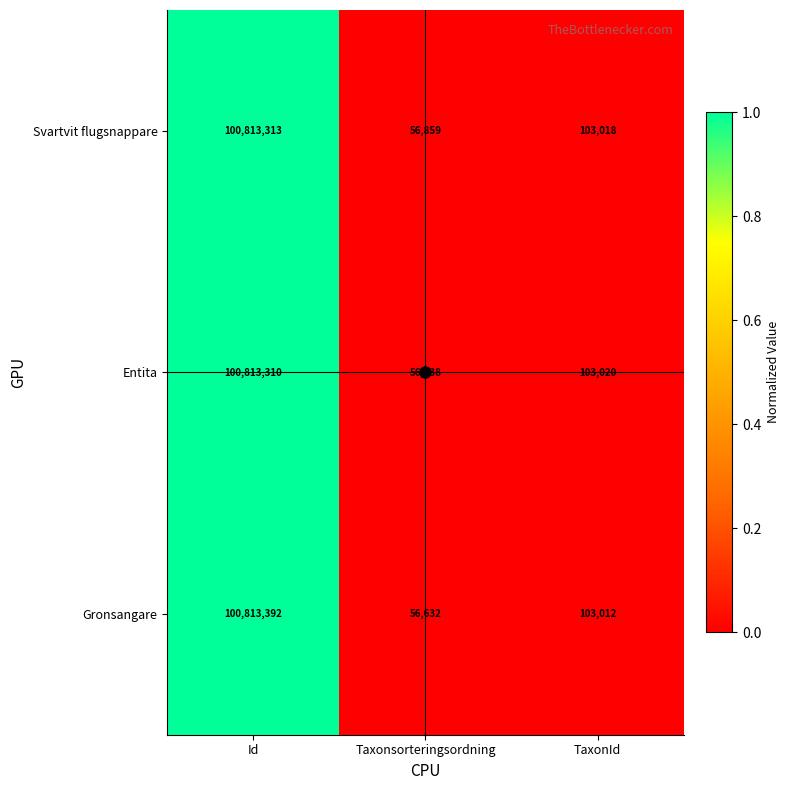

The value of Svartvit flugsnappare at Taxonsorteringsordning is 12489. True or false?

False